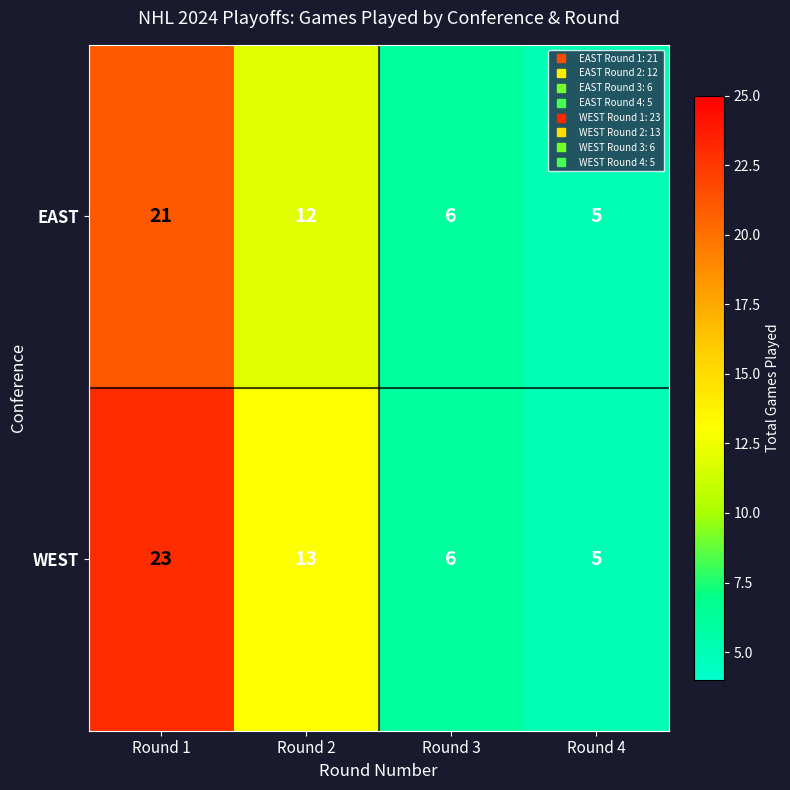

How many values in the WEST series are below 13?

2